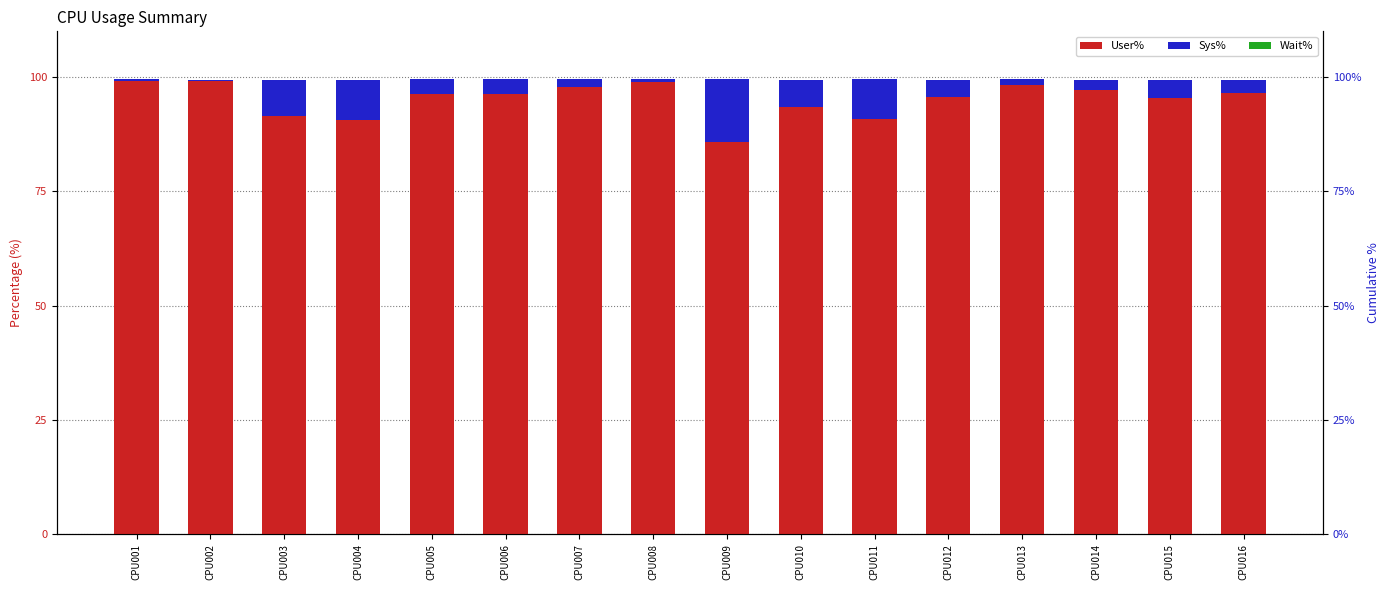

What is the approximate value of User% at CPU001?

99.2